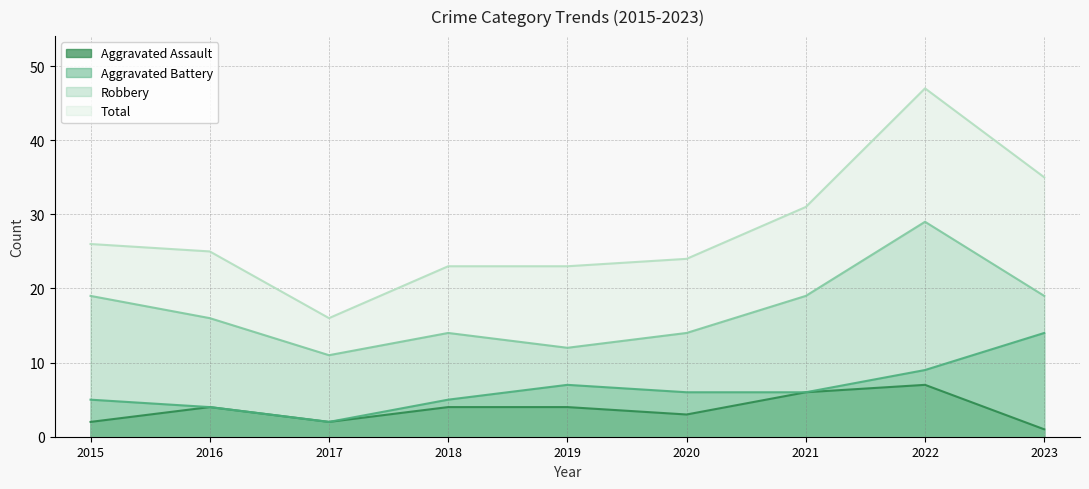

At 2017, list the series in order from smallest to largest.

Aggravated Assault, Aggravated Battery, Robbery, Total